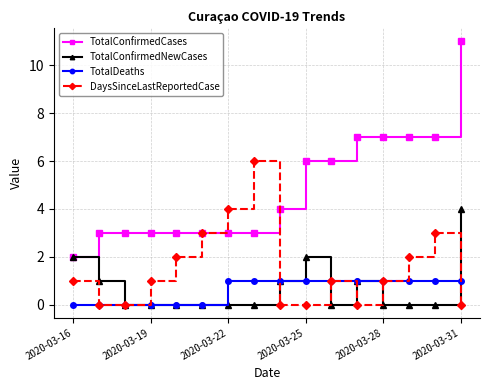

What is the greatest value displayed?

11